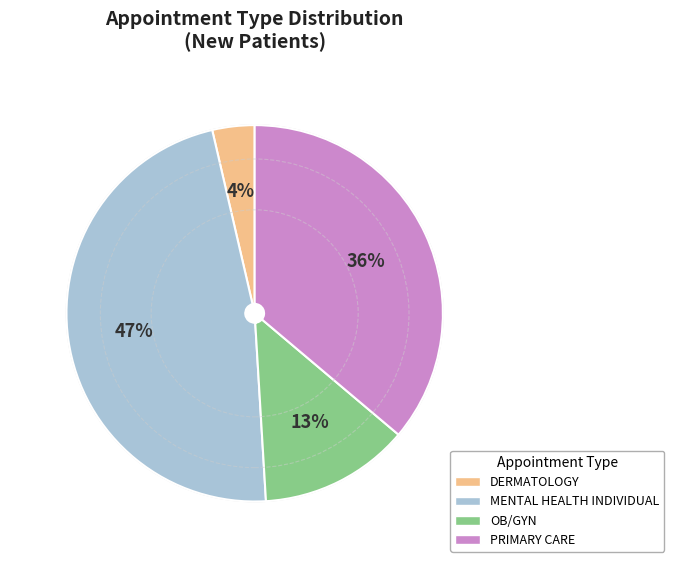

Count the number of slices in the pie.

4